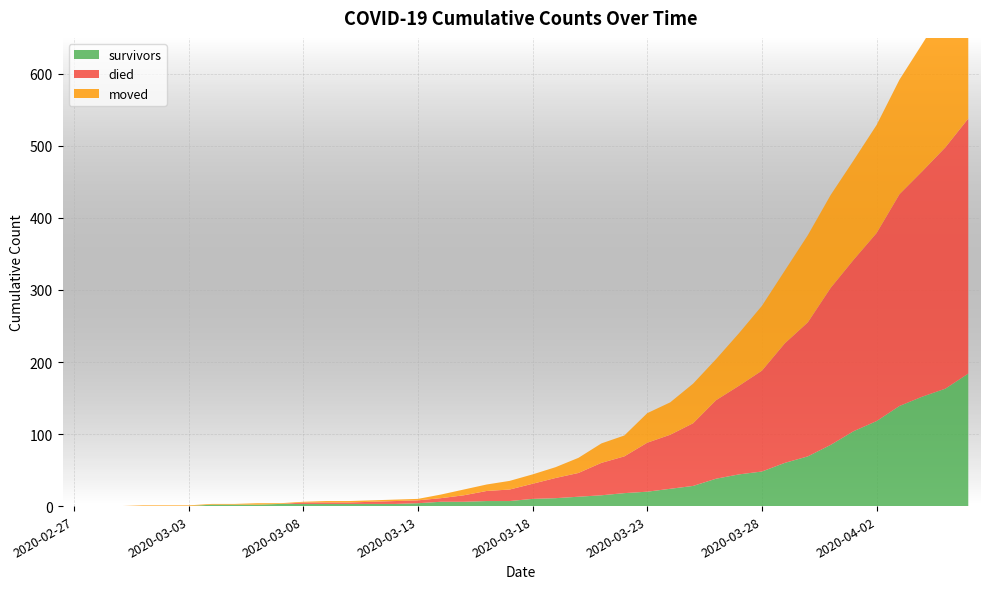

Reading left to right, what are all the values shown in this chart?

survivors: 0	0	0	0	0	0	2	2	2	3	3	3	3	3	3	4	6	6	7	7	10	11	13	15	18	20	24	28	38	44	48	60	69	85	104	118	139	152	163	184
died: 0	0	0	0	0	0	0	0	0	0	2	2	2	3	4	4	5	9	14	16	21	28	33	45	51	68	75	87	109	123	140	166	186	218	238	261	294	313	335	354
moved: 0	0	0	1	1	1	1	1	2	1	1	2	2	2	2	2	5	8	9	12	13	15	21	27	29	41	45	55	57	73	90	101	121	129	138	150	159	177	195	211